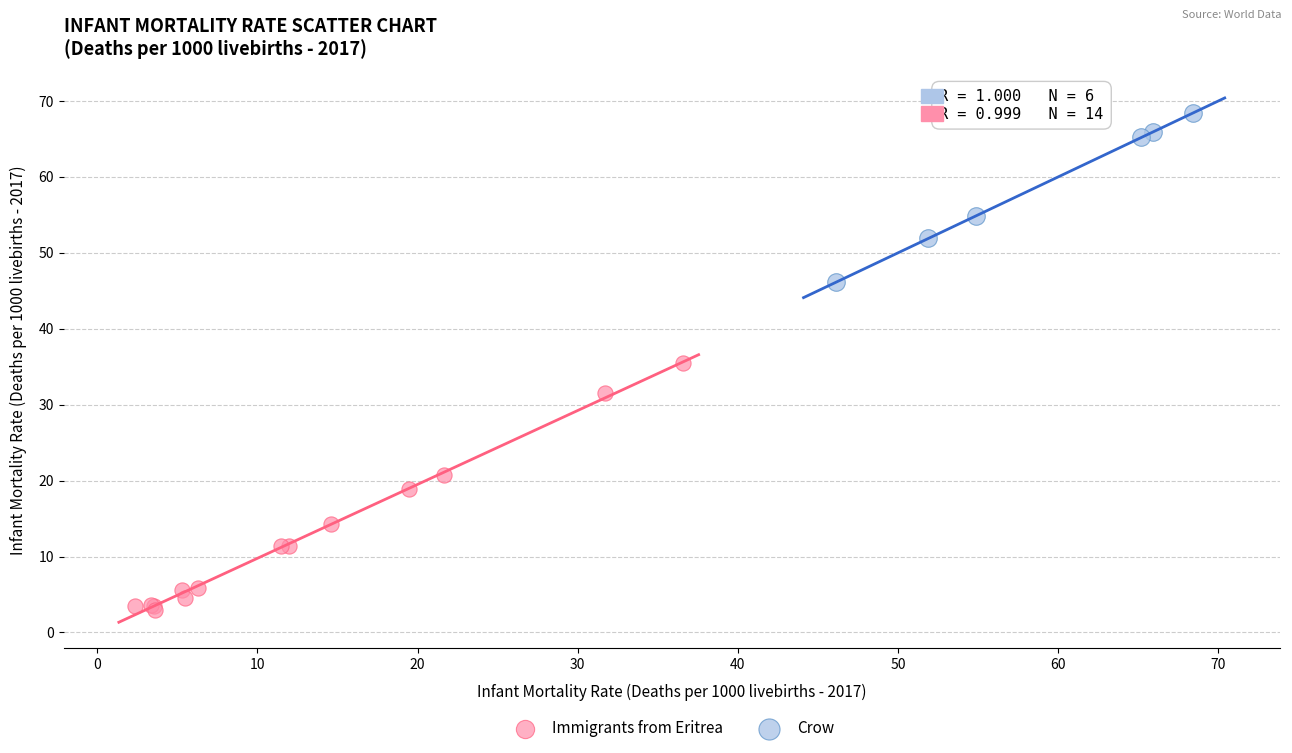

Which series reaches the maximum Y coordinate?

Crow